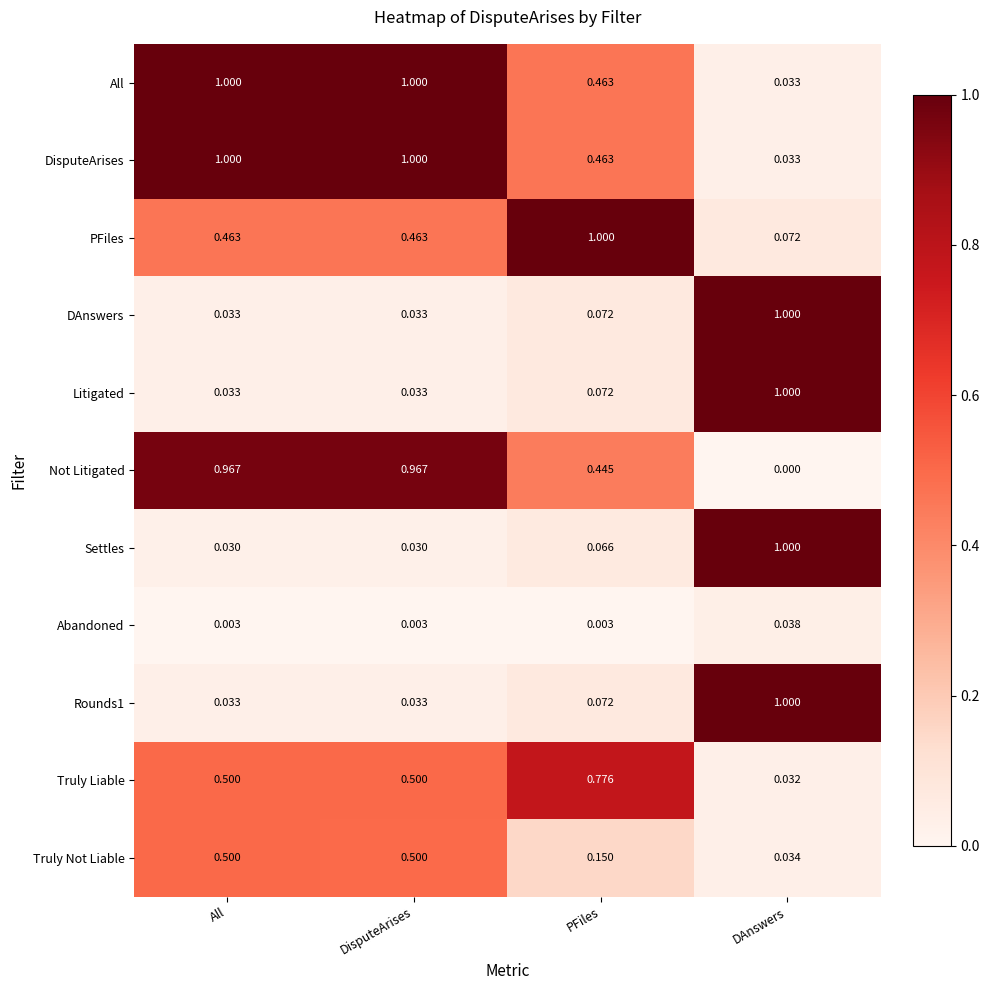

Which series has the widest spread of values?

Settles